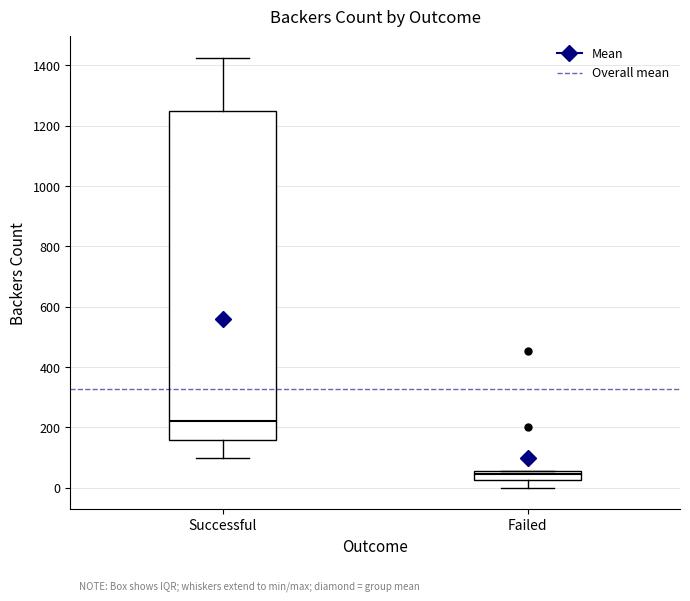

Reading left to right, transcribe this box plot: for each box, give where its median line is, the range the box spans, and where its two whiskers end, as read against the y-axis. The values are not printed on the chart, so give them approximately, as read against the axis.

Successful: median 220, box 160 to 1240, whiskers 100 to 1420
Failed: median 40, box 20 to 60, whiskers 0 to 60